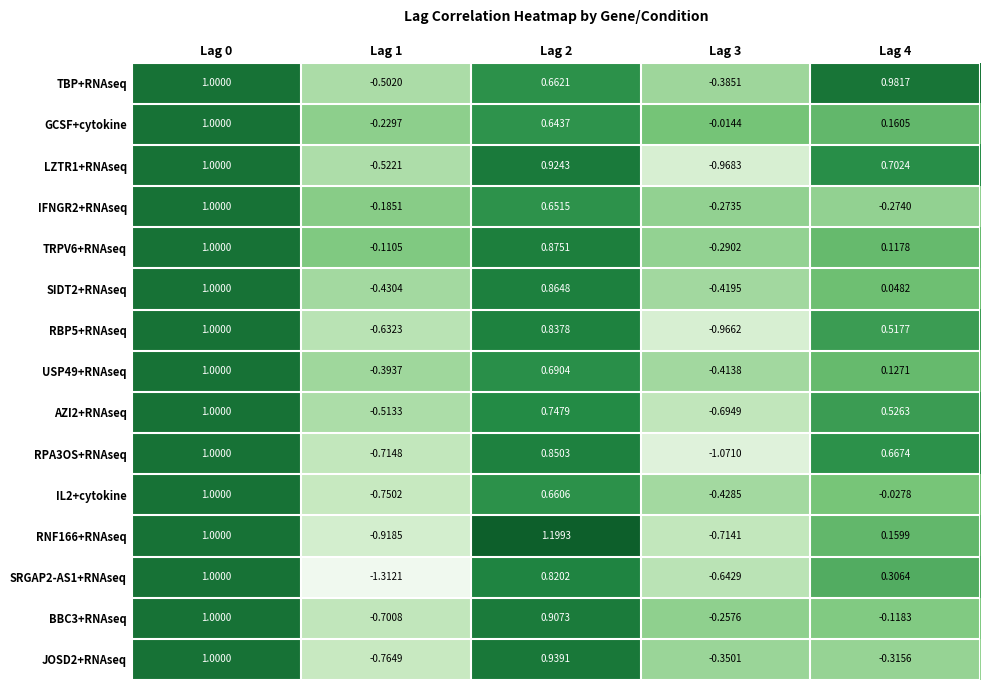

Which series has the largest total across all categories?

TBP+RNAseq